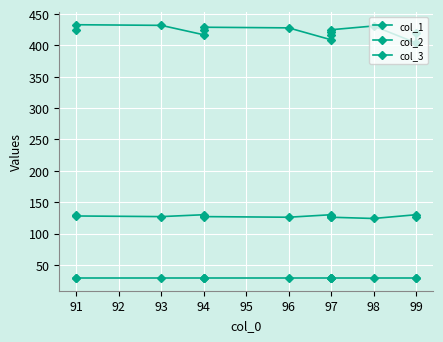

What are all the series names shown in the legend?

col_1, col_2, col_3